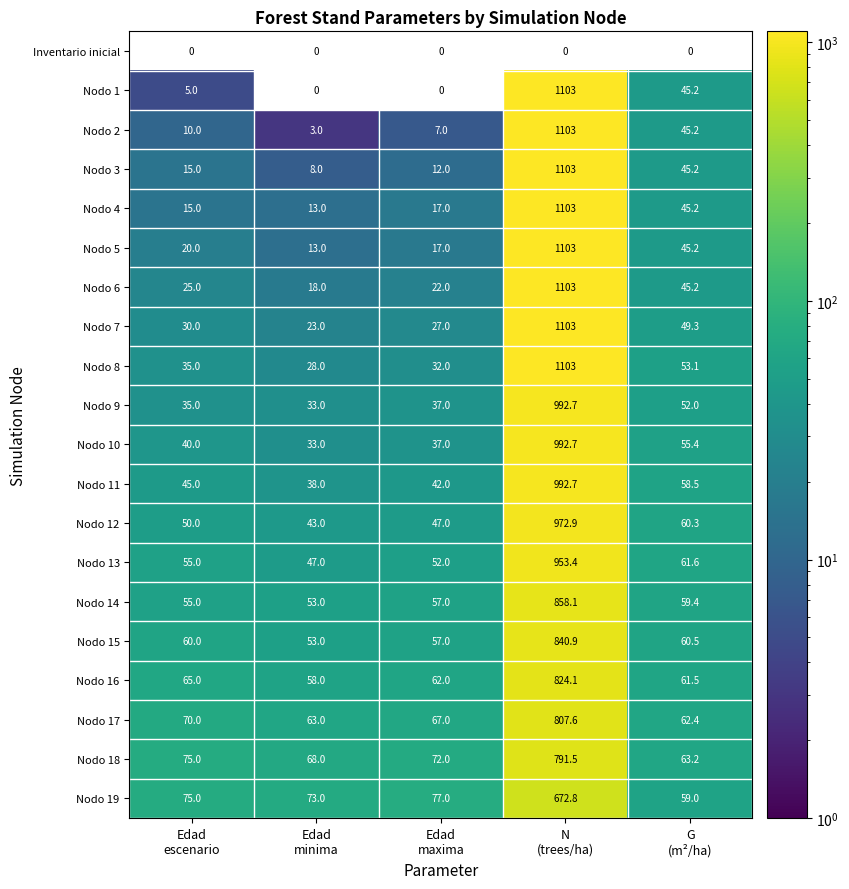

What is the maximum value for Nodo 19?

672.8